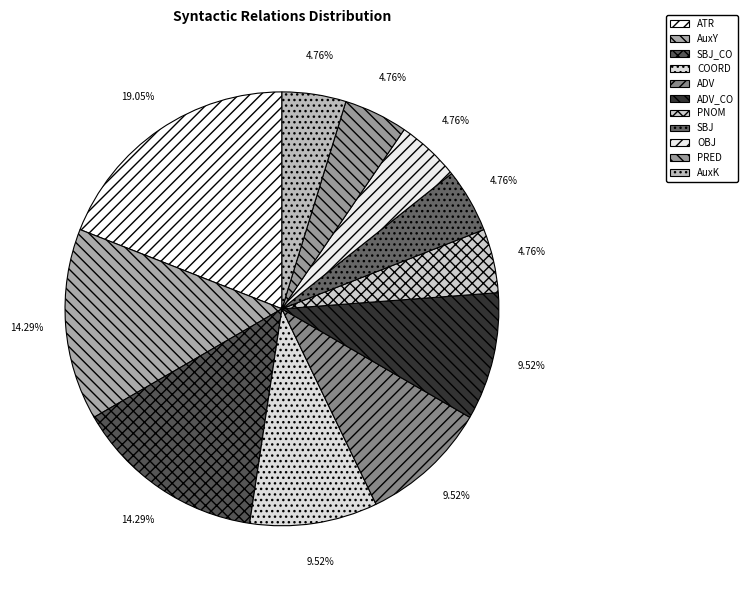

Which has a higher value, COORD or PNOM?

COORD